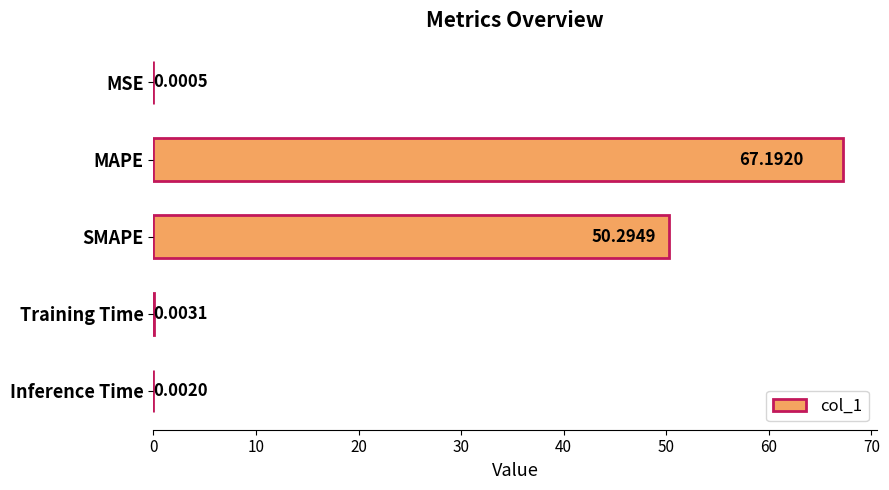

Which has a higher value, SMAPE or Training Time?

SMAPE